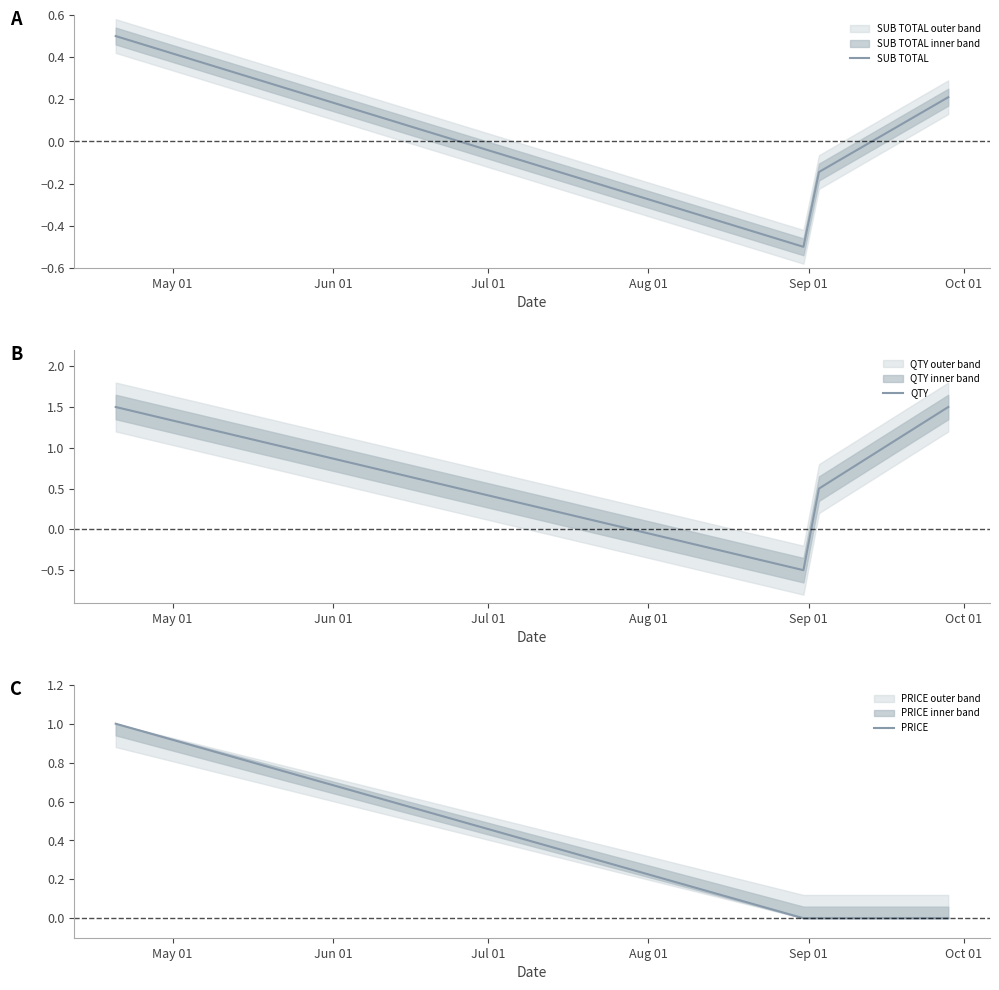

In SUB TOTAL, how many points are lower than both neighbors (excluding endpoints)?

1